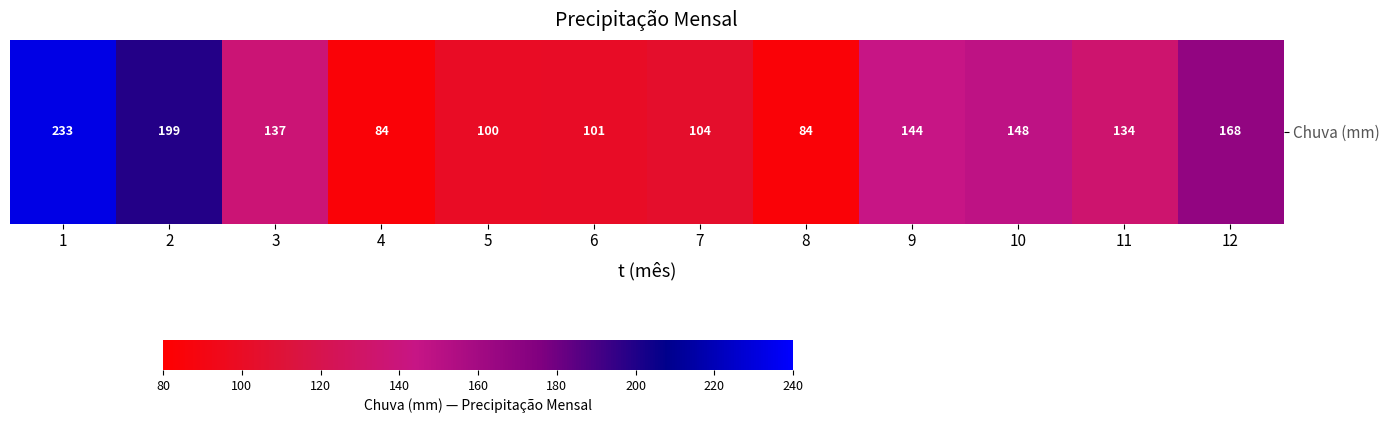

What is the difference between the values at 6 and 5?

1